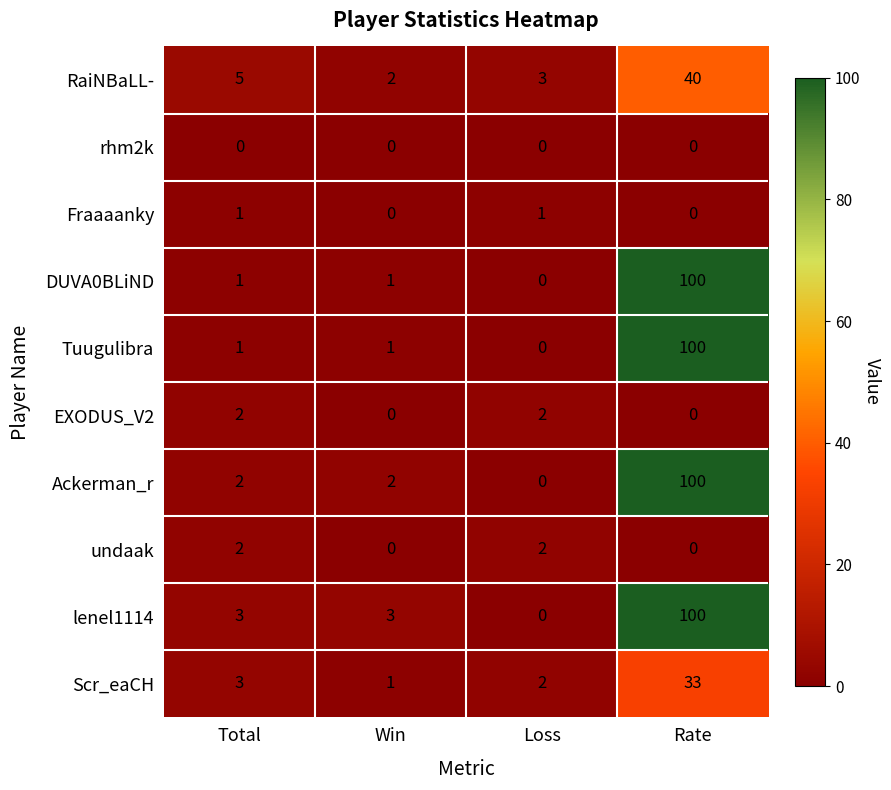

Count the number of data series in this chart.

10